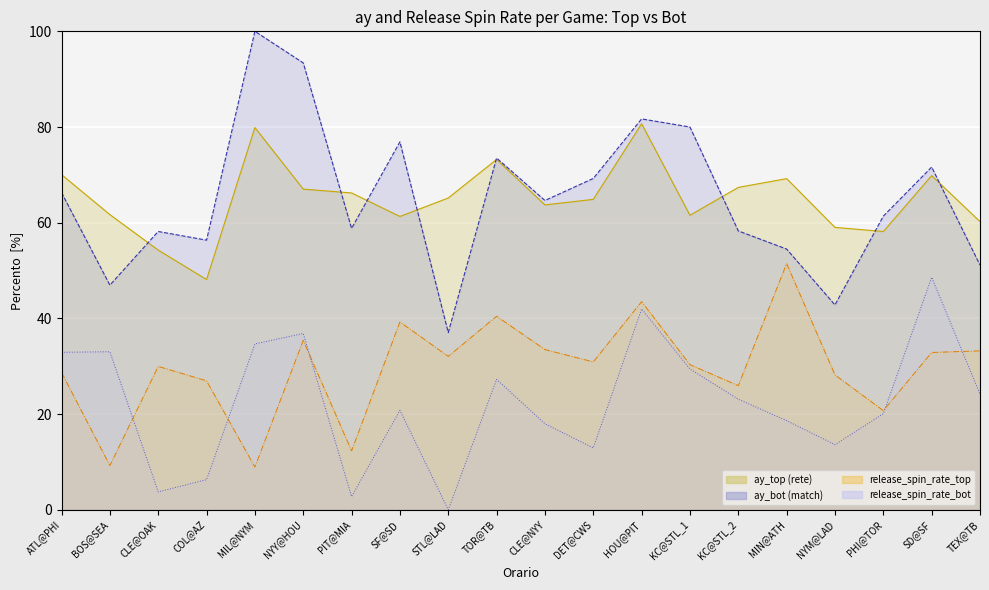

What are all the series names shown in the legend?

ay_top, ay_bot, release_spin_rate_top, release_spin_rate_bot